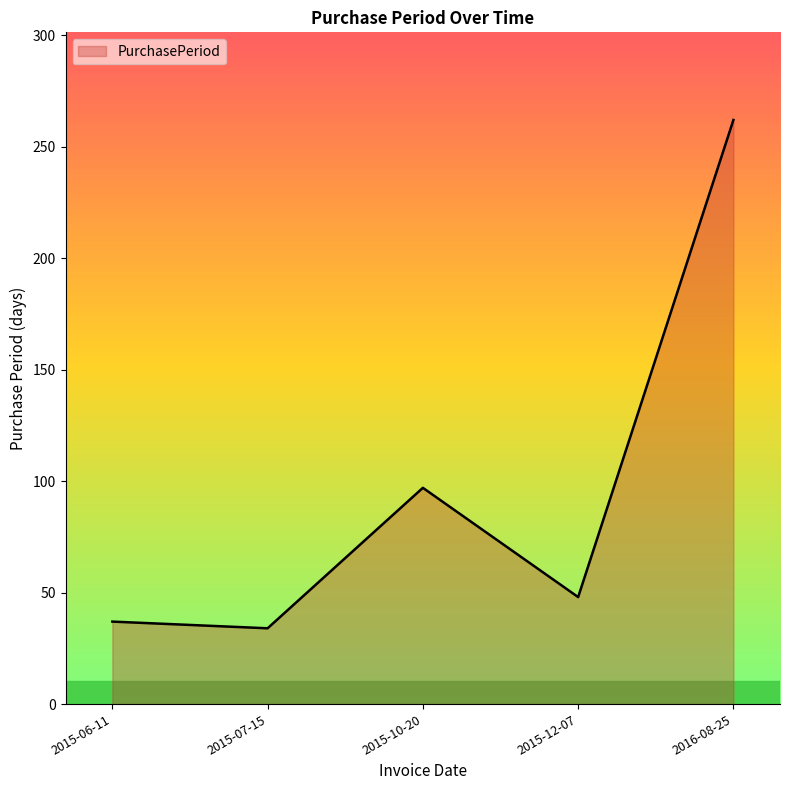

The chart shows a value of 34 at 2015-07-15. True or false?

True